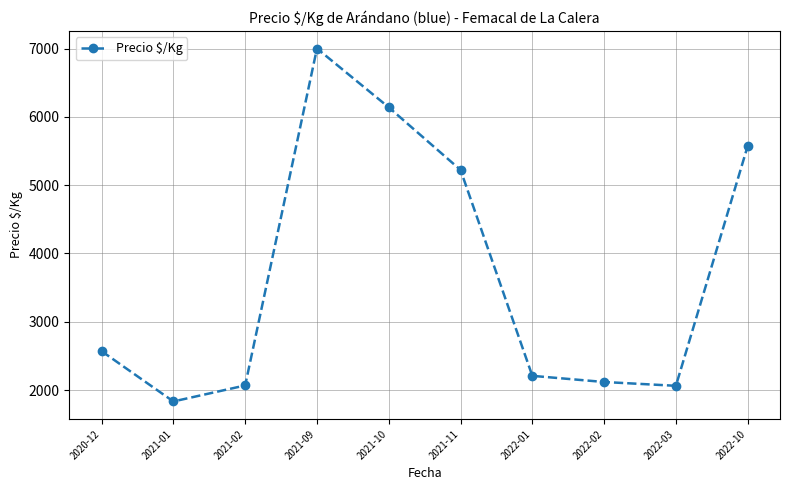

Is it true that the value at 2022-01 is 2208.3?

True